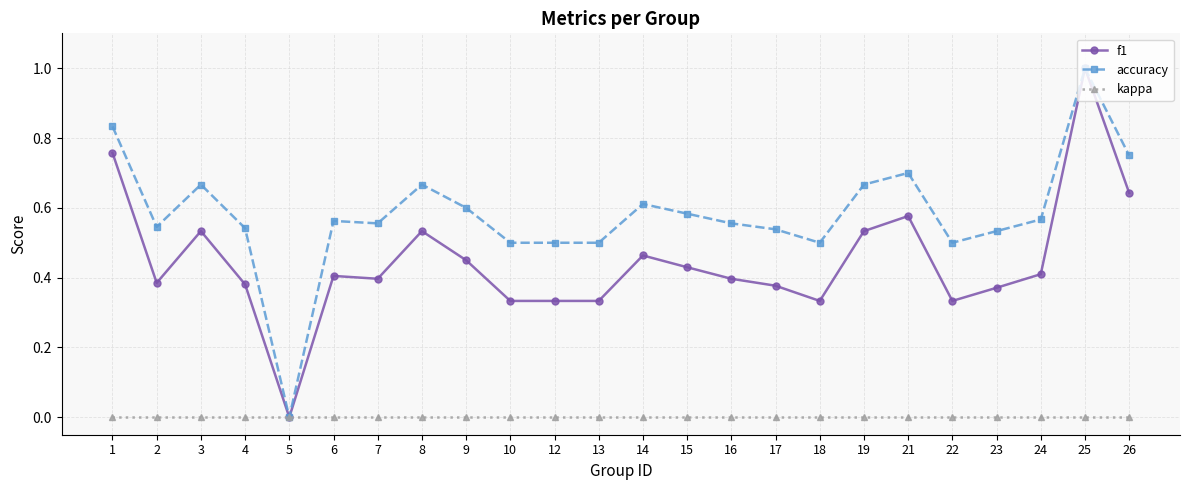

Which category has the highest value in the accuracy series?

25